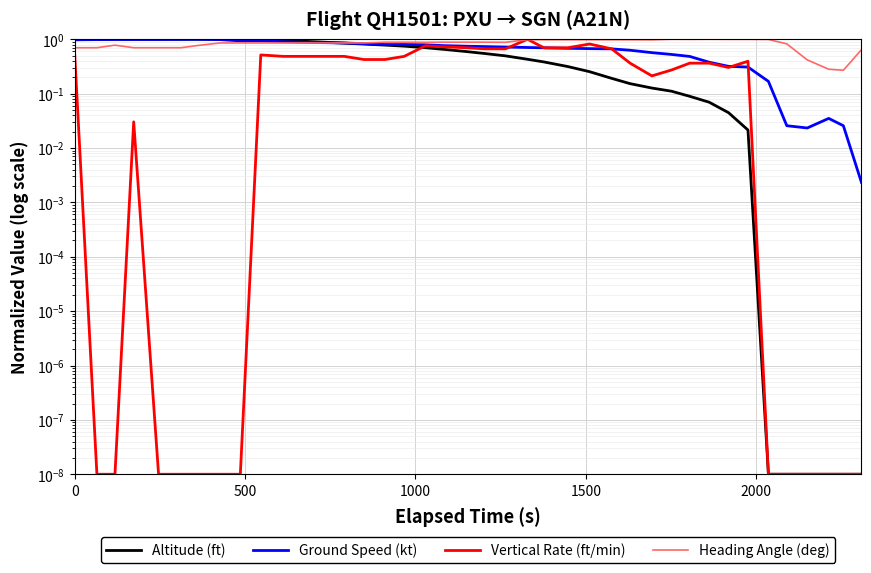

The Altitude (ft) series shows 0.3 at 18. True or false?

False